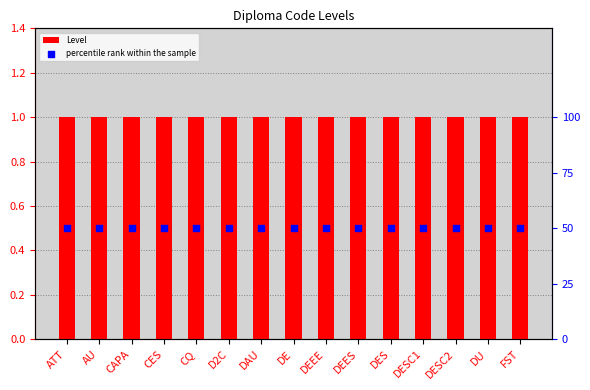

What are all the series names shown in the legend?

Level, percentile rank within the sample